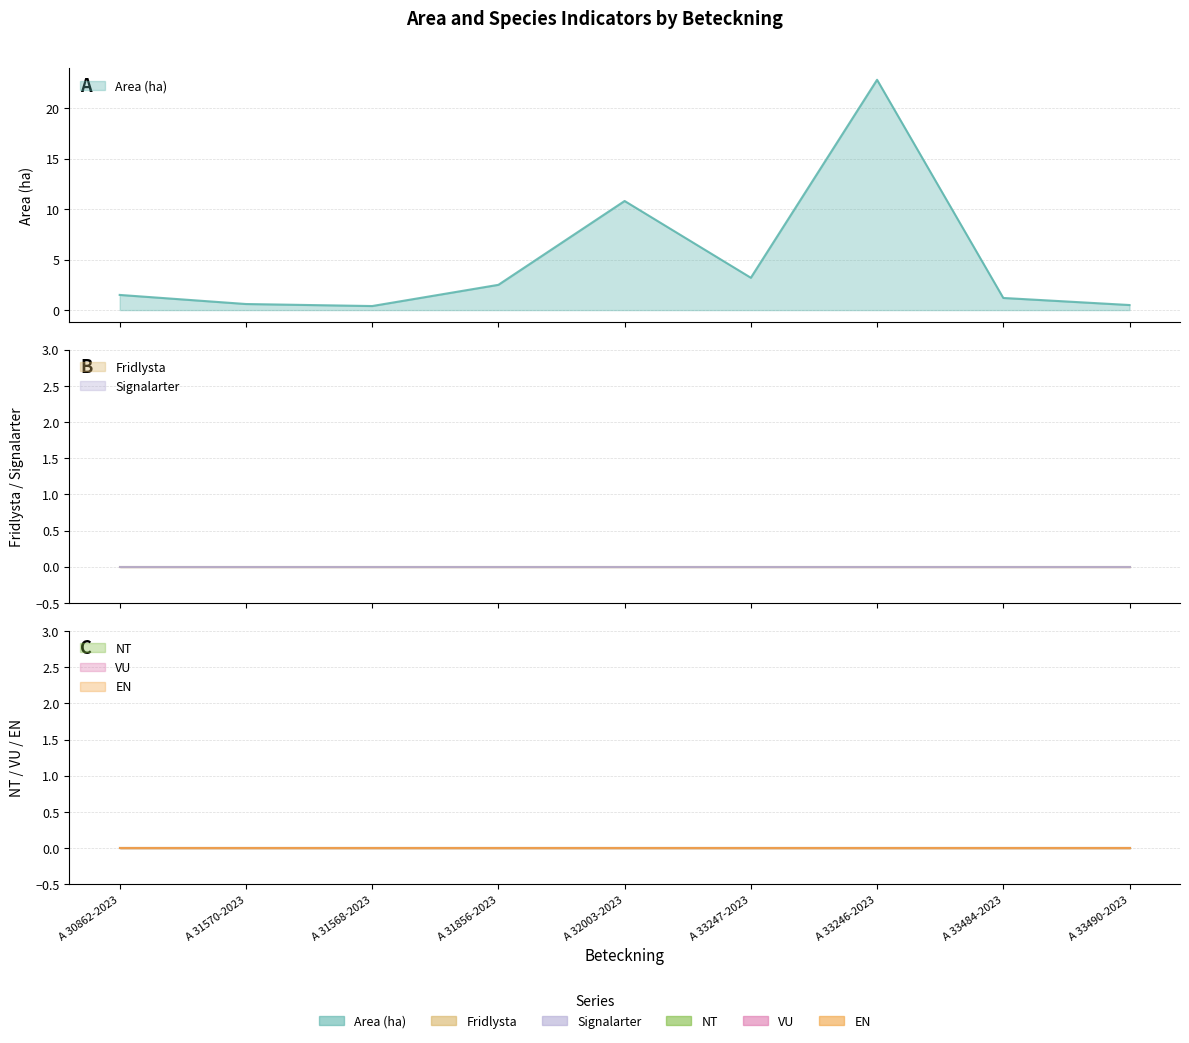

Reading right to left, transcribe all the data shown in this chart.

Area (ha): 0.5	1.2	22.8	3.2	10.8	2.5	0.4	0.6	1.5
Fridlysta: 0.0	0.0	0.0	0.0	0.0	0.0	0.0	0.0	0.0
Signalarter: 0.0	0.0	0.0	0.0	0.0	0.0	0.0	0.0	0.0
NT: 0.0	0.0	0.0	0.0	0.0	0.0	0.0	0.0	0.0
VU: 0.0	0.0	0.0	0.0	0.0	0.0	0.0	0.0	0.0
EN: 0.0	0.0	0.0	0.0	0.0	0.0	0.0	0.0	0.0